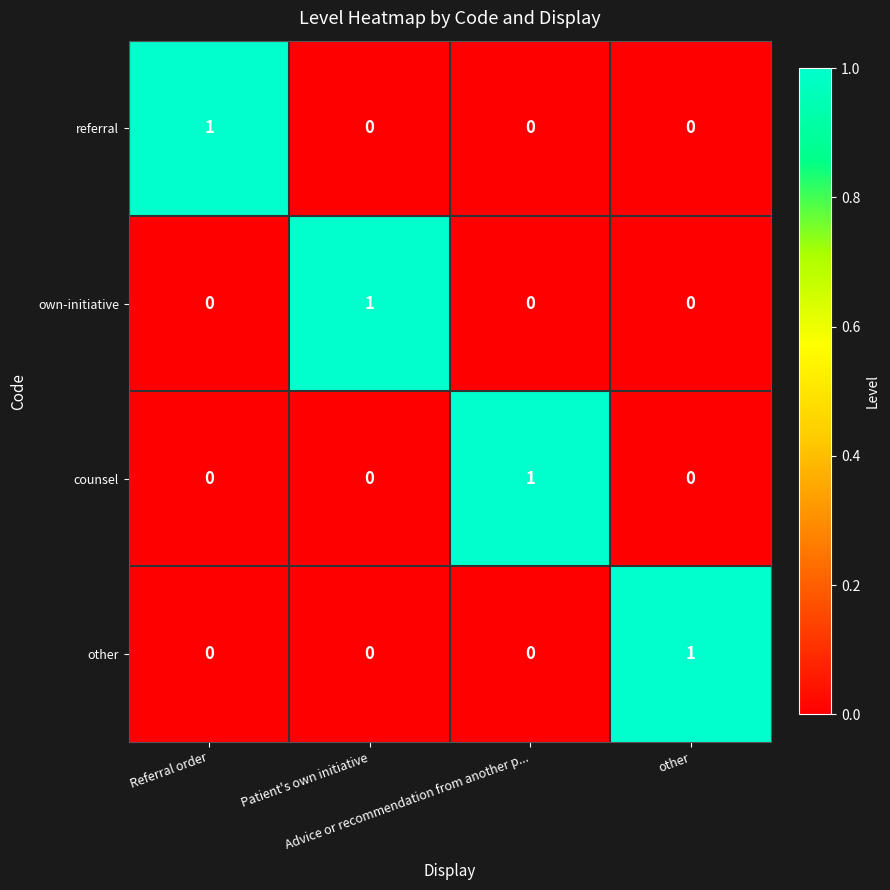

Count the own-initiative values in the range 0 to 1.

4